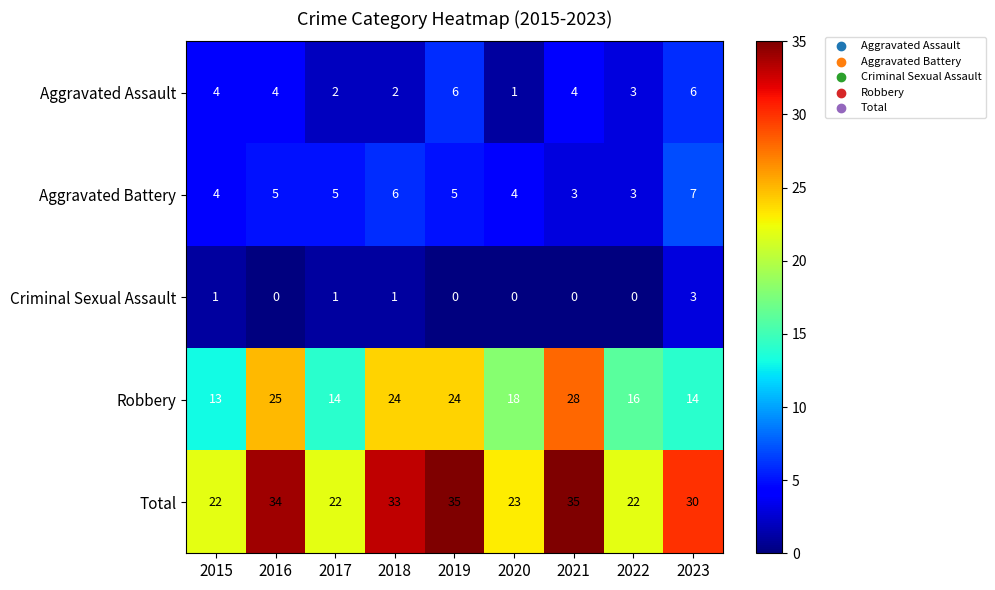

What is the spread (max minus min) of values at 2018?

32